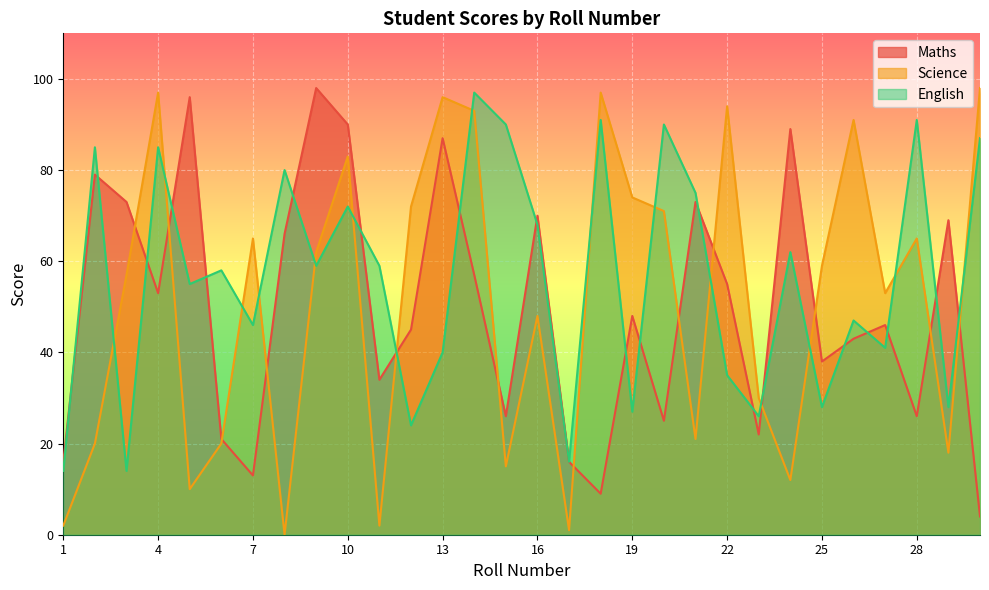

Reading left to right, extract all data points from this chart.

maths: 1=16	2=79	3=73	4=53	5=96	6=21	7=13	8=66	9=98	10=90	11=34	12=45	13=87	14=57	15=26	16=70	17=16	18=9	19=48	20=25	21=73	22=55	23=22	24=89	25=38	26=43	27=46	28=26	29=69	30=4
science: 1=2	2=20	3=57	4=97	5=10	6=20	7=65	8=0	9=62	10=83	11=2	12=72	13=96	14=93	15=15	16=48	17=1	18=97	19=74	20=71	21=21	22=94	23=30	24=12	25=59	26=91	27=53	28=65	29=18	30=98
english: 1=14	2=85	3=14	4=85	5=55	6=58	7=46	8=80	9=59	10=72	11=59	12=24	13=40	14=97	15=90	16=68	17=16	18=91	19=27	20=90	21=75	22=35	23=26	24=62	25=28	26=47	27=41	28=91	29=28	30=87